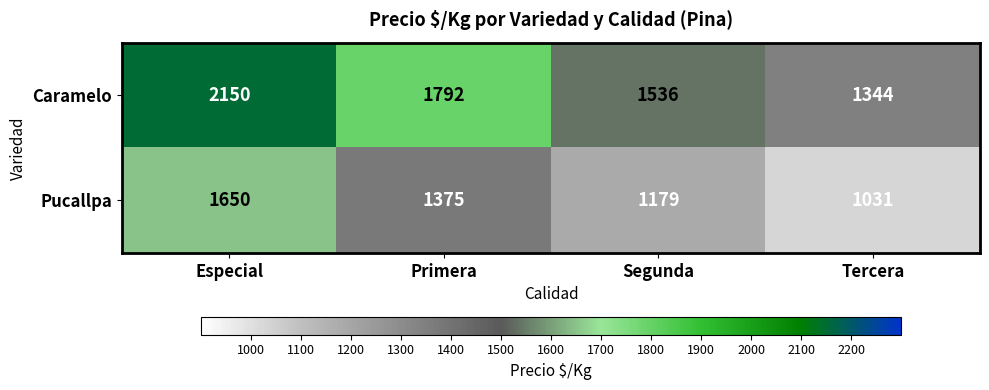

Which series changed the most between Especial and Tercera?

Caramelo